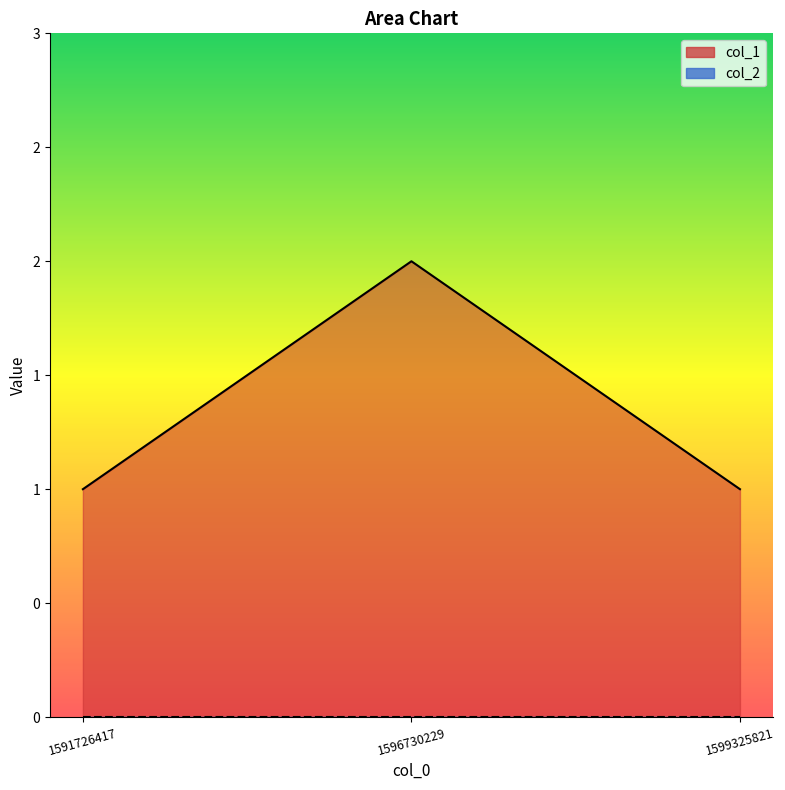

List the labels in order of value, largest first.

1596730229, 1591726417, 1599325821